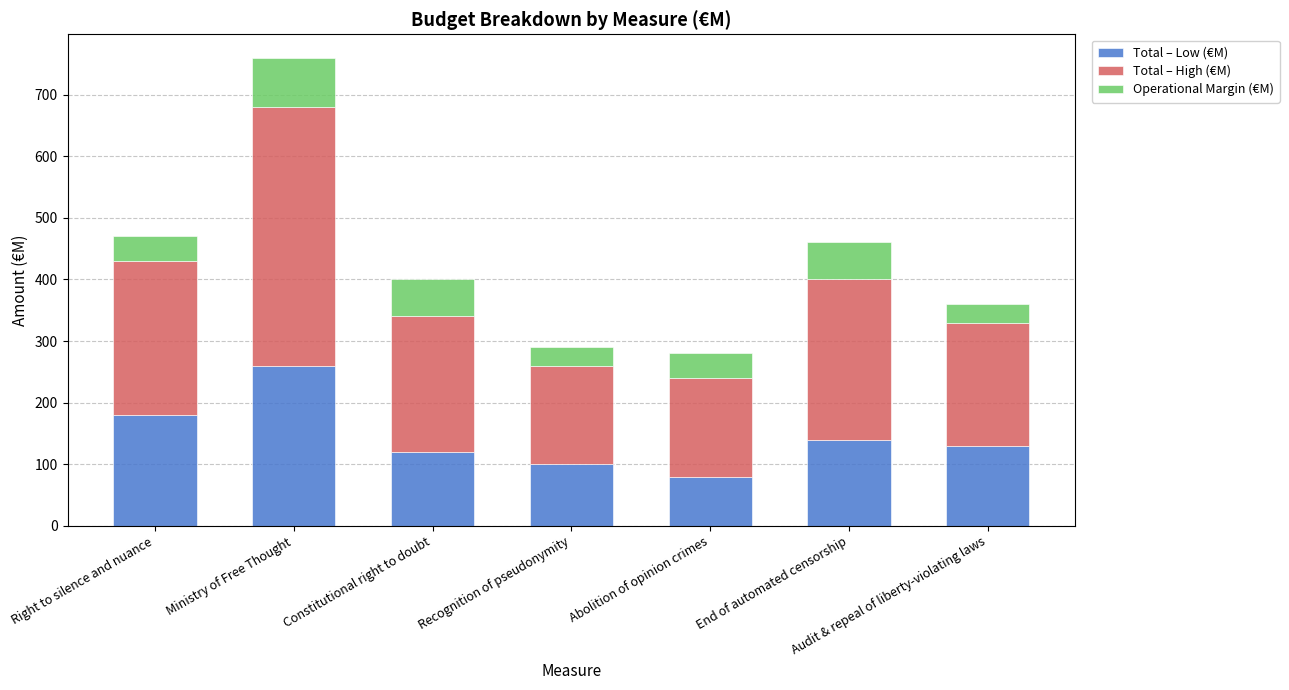

At which category is the sum across all series the highest?

Ministry of Free Thought